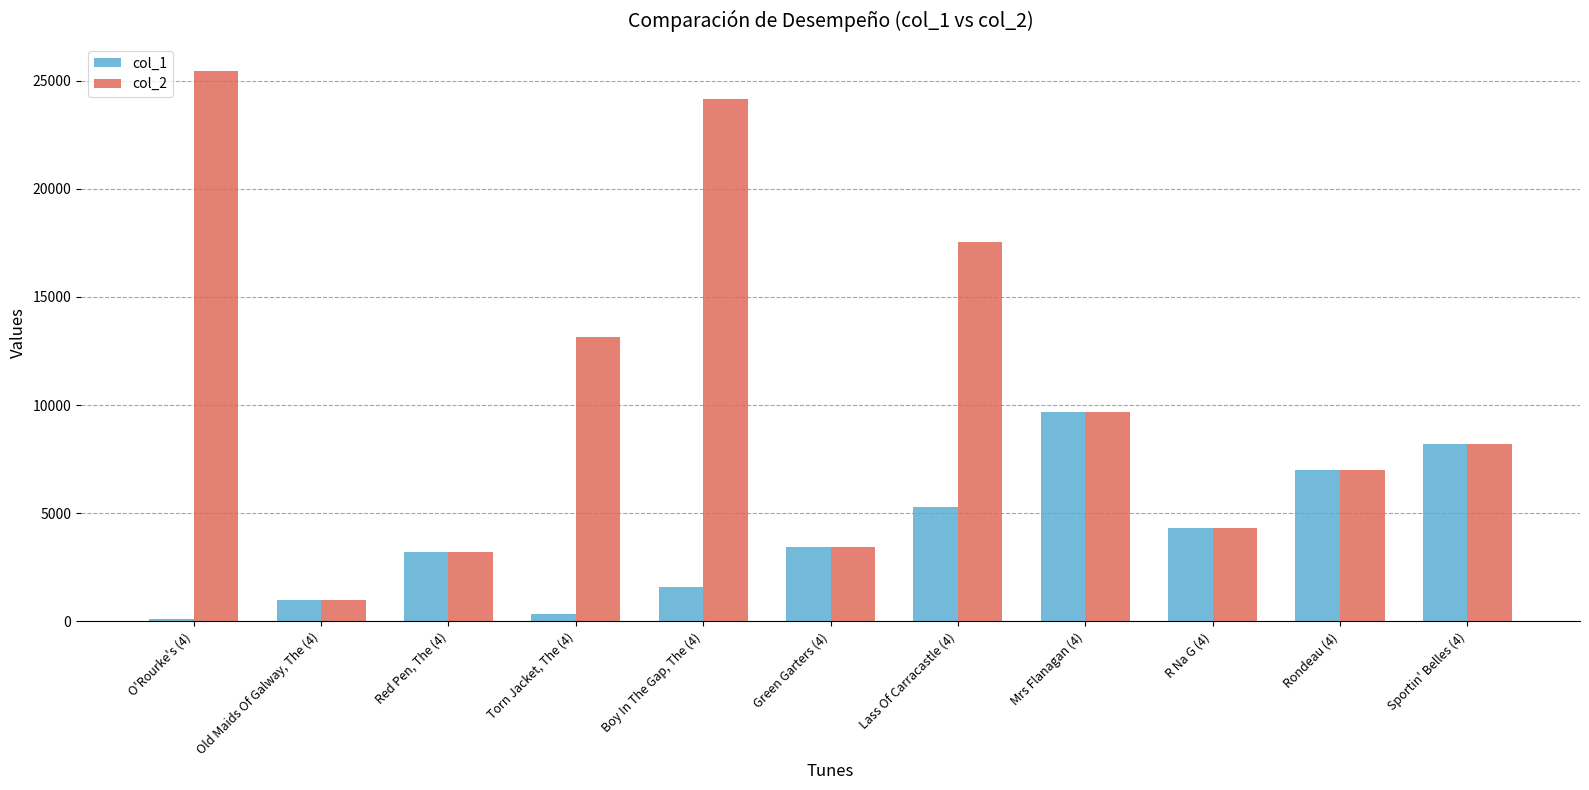

Which series changed the most between Lass Of Carracastle (4) and R Na G (4)?

col_2